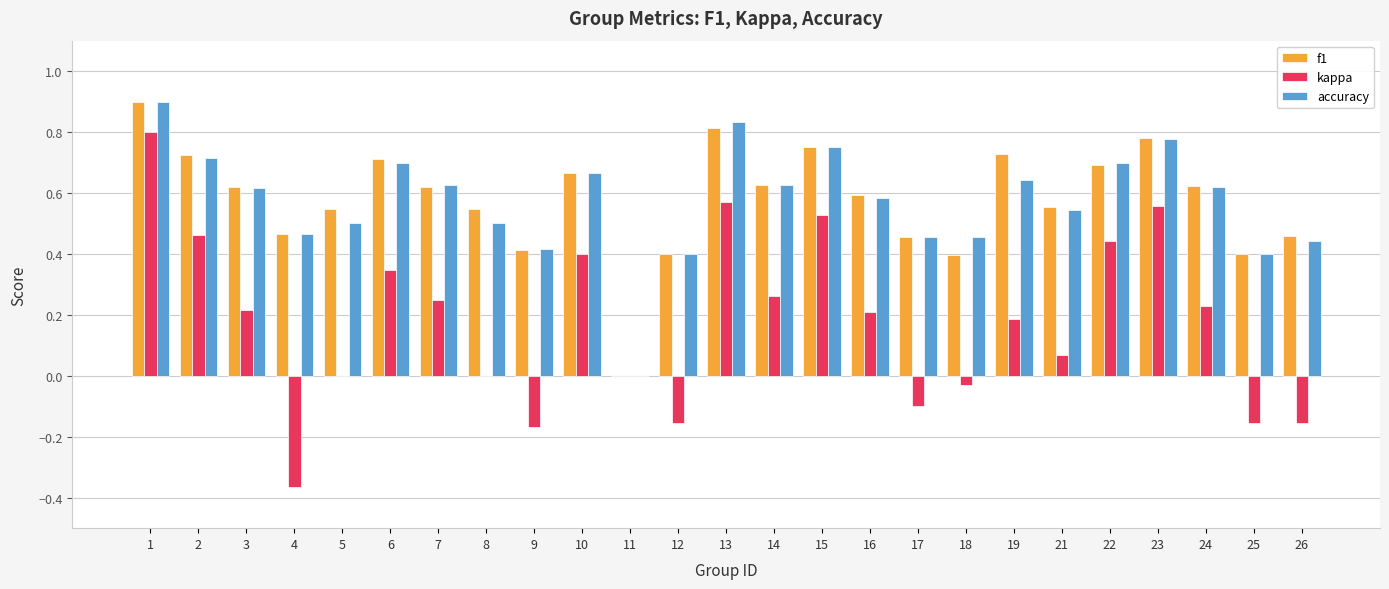

What are all the series names shown in the legend?

f1, kappa, accuracy